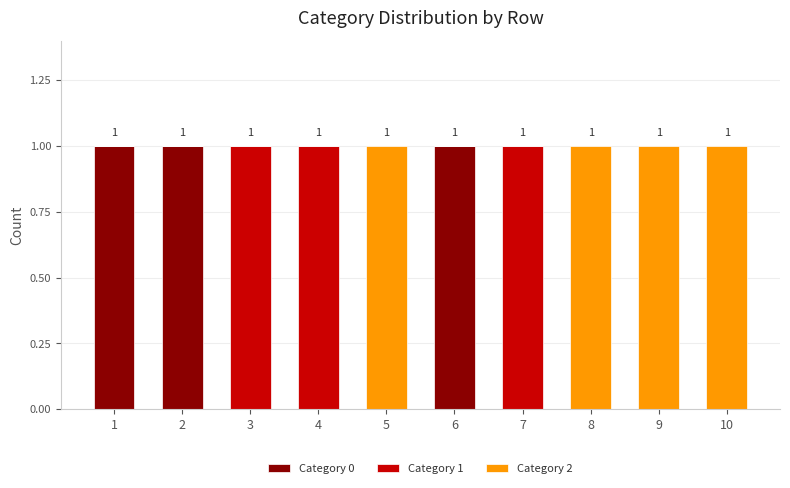

The value of Category 0 at 10 is -1. True or false?

False